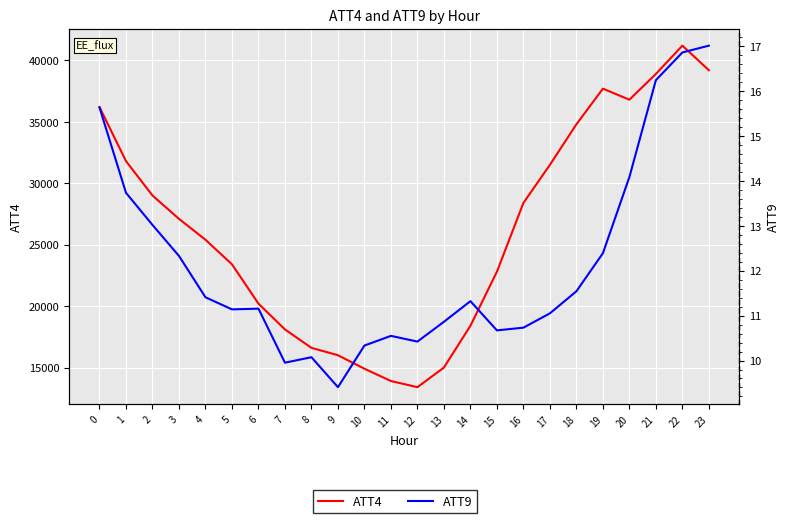

Is it true that ATT9 equals 28.7 at 23?

False